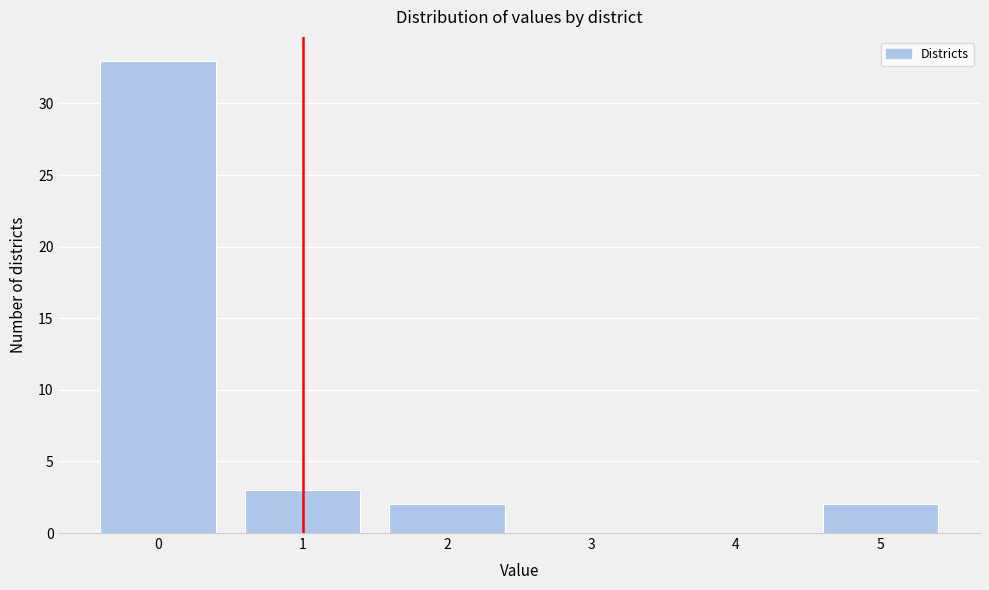

Reading left to right, transcribe all the data shown in this chart.

0=33	1=3	2=2	3=0	4=0	5=2